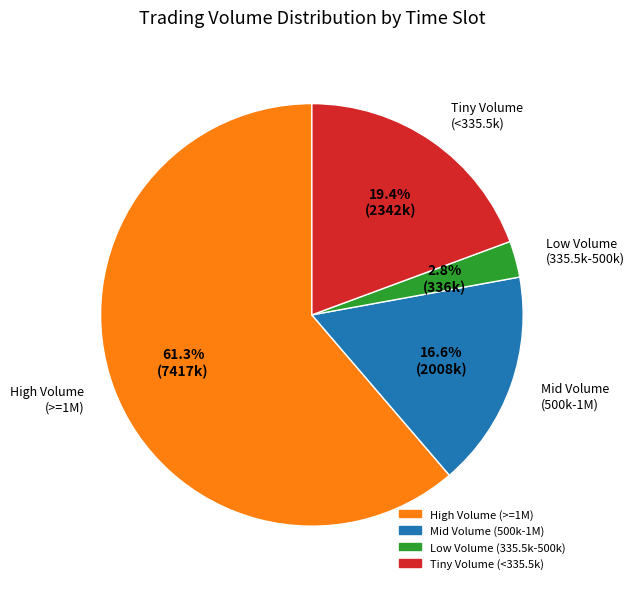

Which slice represents more than half of the pie?

High Volume (>=1M)